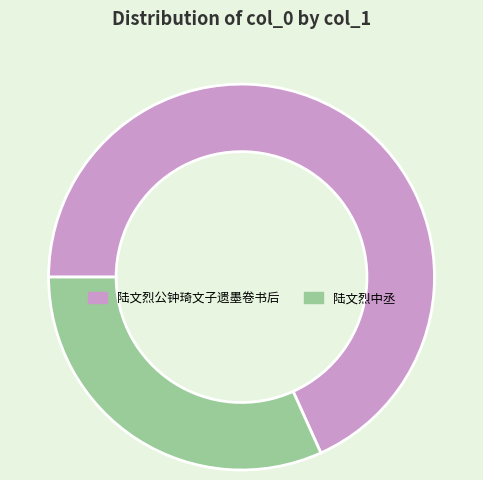

True or false: 陆文烈中丞 accounts for 37% of the total.

False